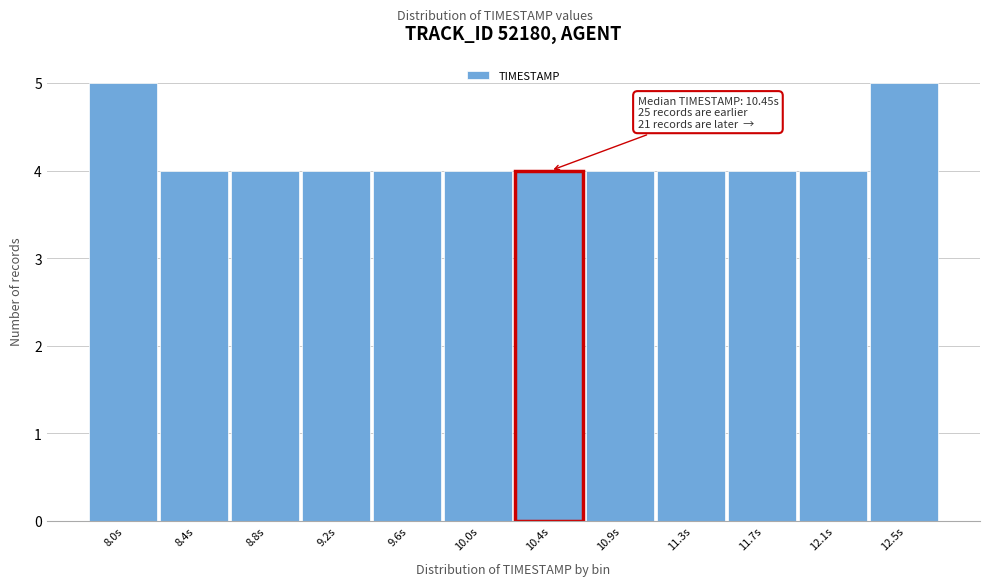

Reading right to left, list all the values displayed in this chart.

12.5s=5	12.1s=4	11.7s=4	11.3s=4	10.9s=4	10.4s=4	10.0s=4	9.6s=4	9.2s=4	8.8s=4	8.4s=4	8.0s=5